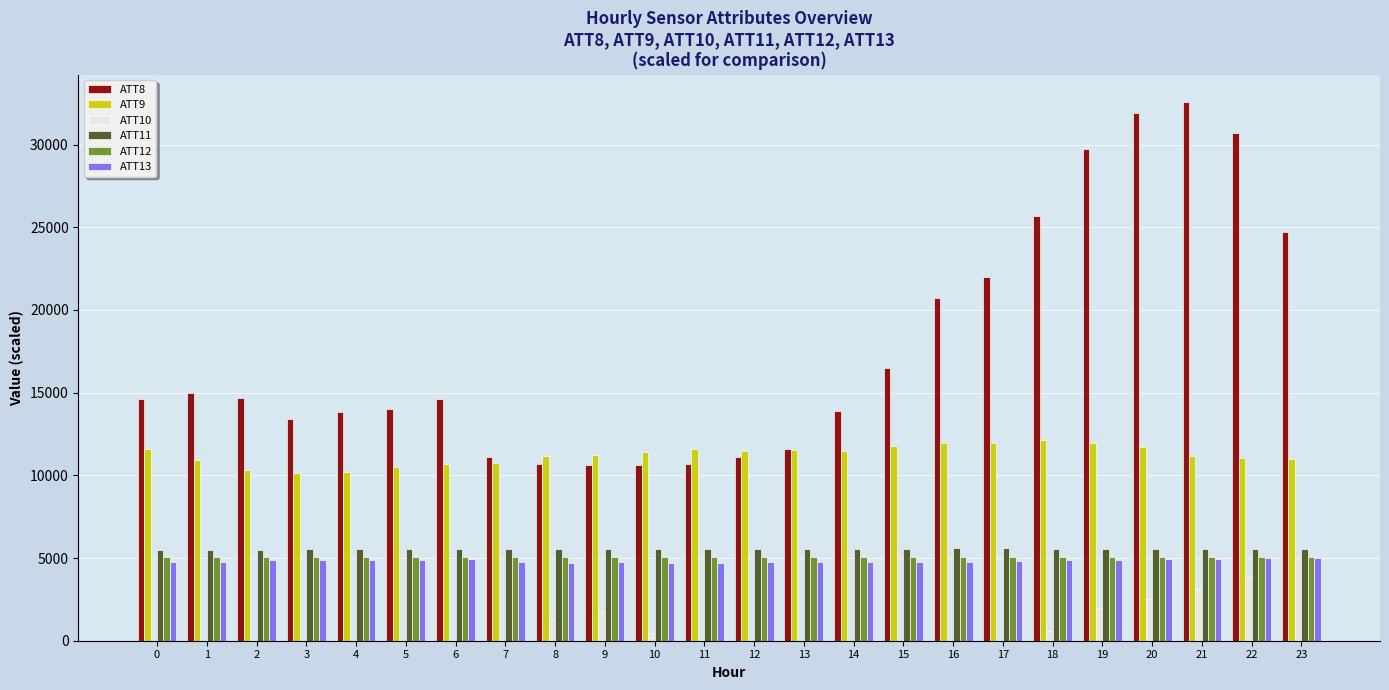

How many groups of bars are there?

24